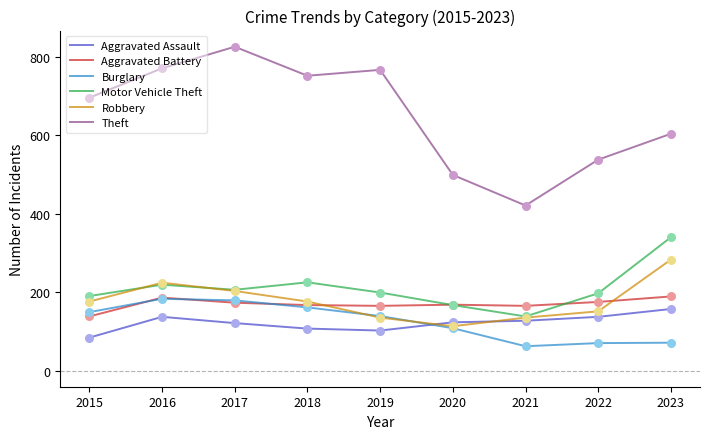

Is the value of Motor Vehicle Theft at 2016 greater than the value of Robbery at 2018?

Yes